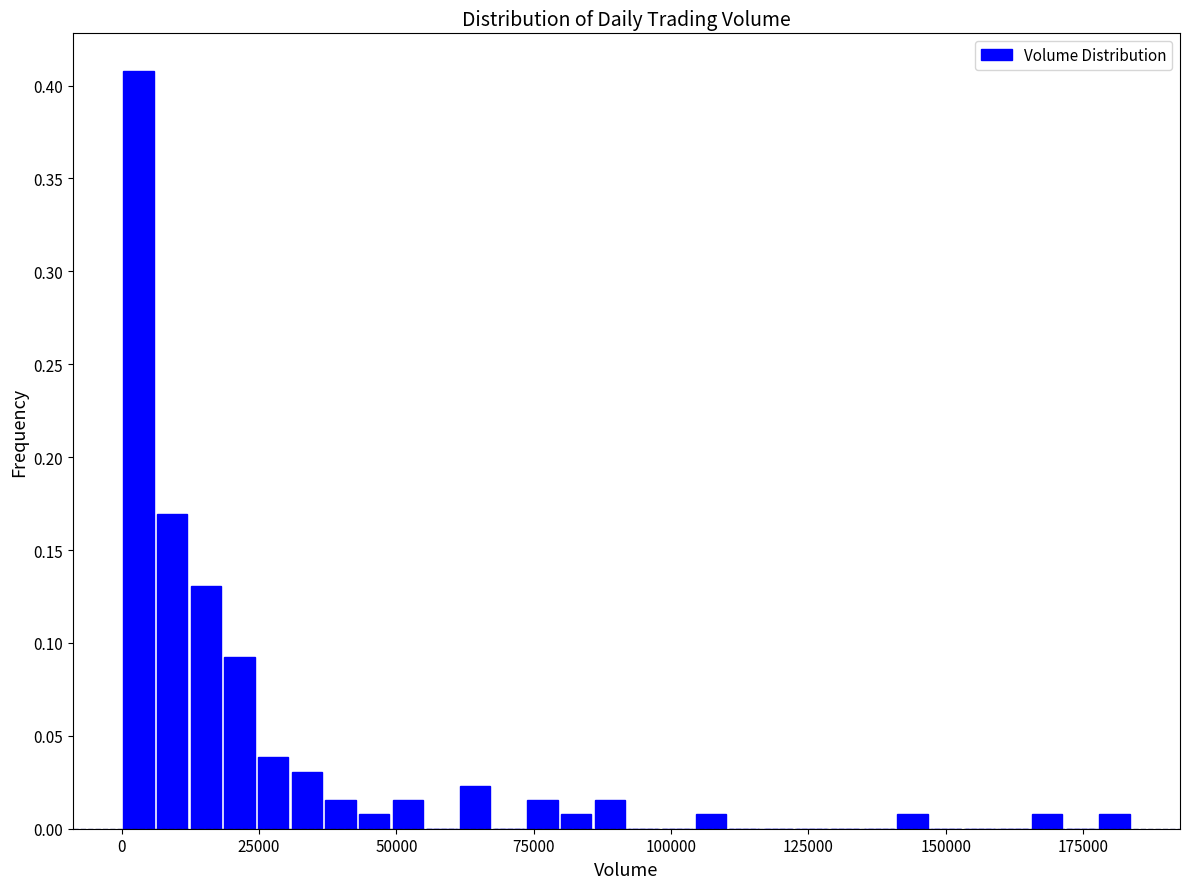

Read against the x-axis, roughly where is the centre of the tallest bar?

5000